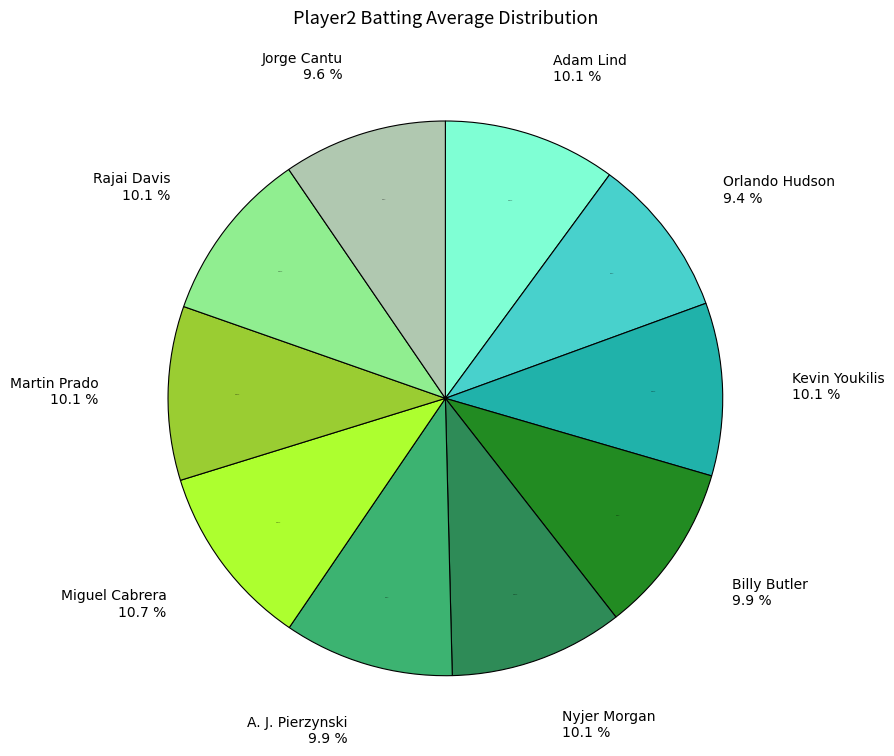

Count the number of slices in the pie.

10